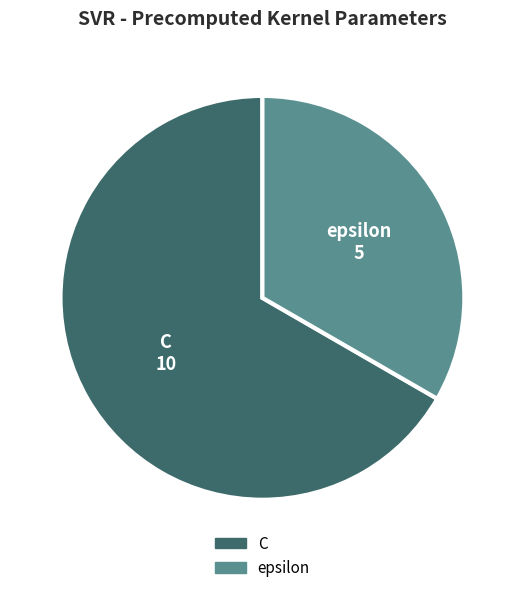

Count the number of slices in the pie.

2